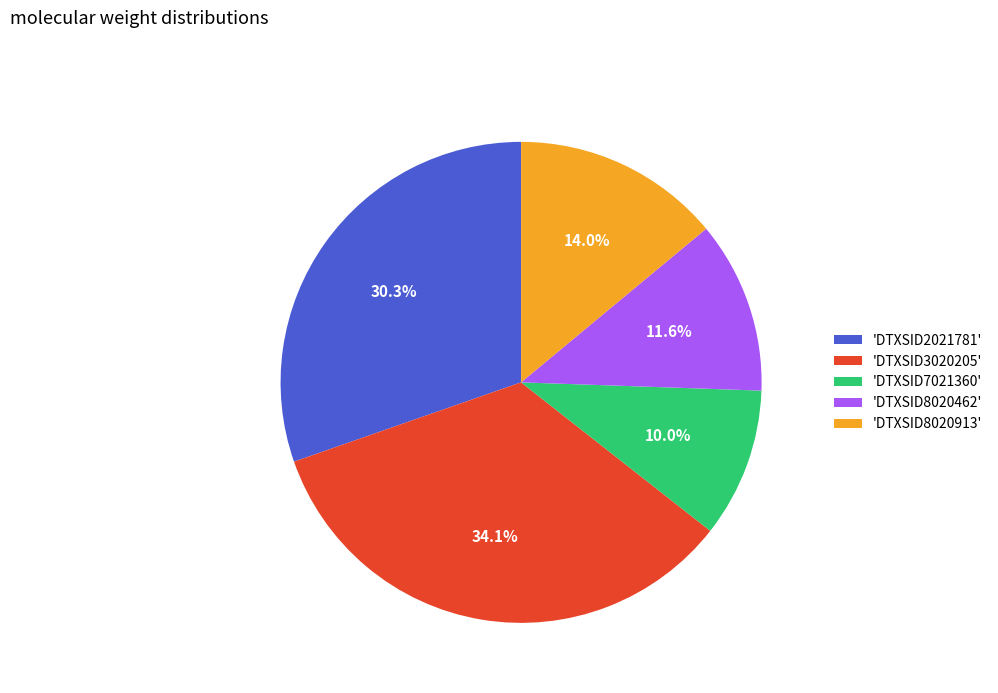

What is the largest slice in the pie chart?

'DTXSID3020205'